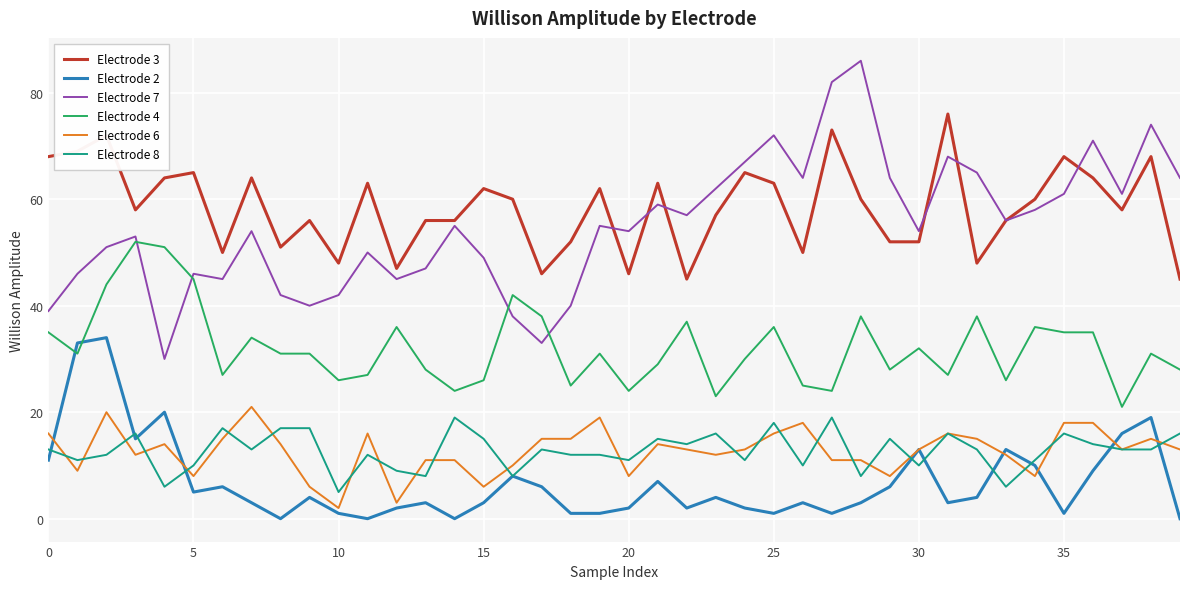

How many values in the Electrode 7 series are below 55?

20